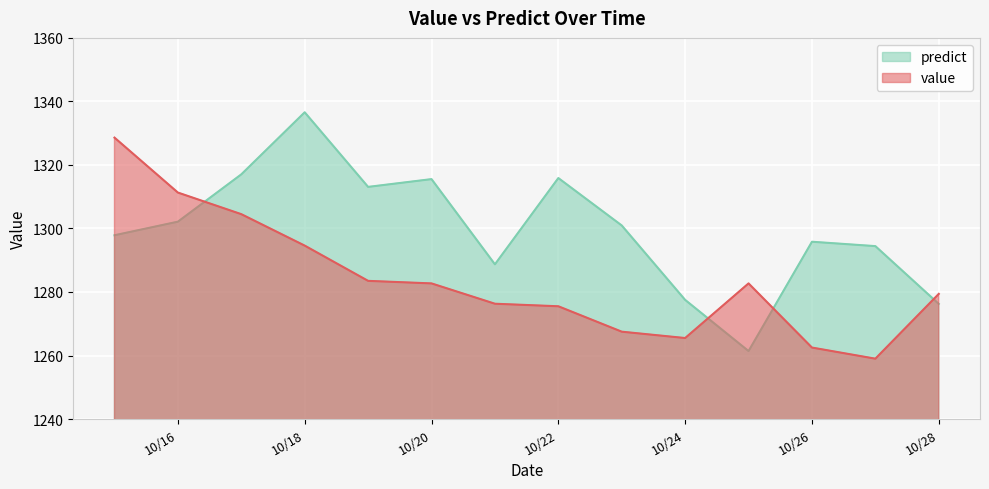

The value series shows 1304.5 at 2010-10-17. True or false?

True